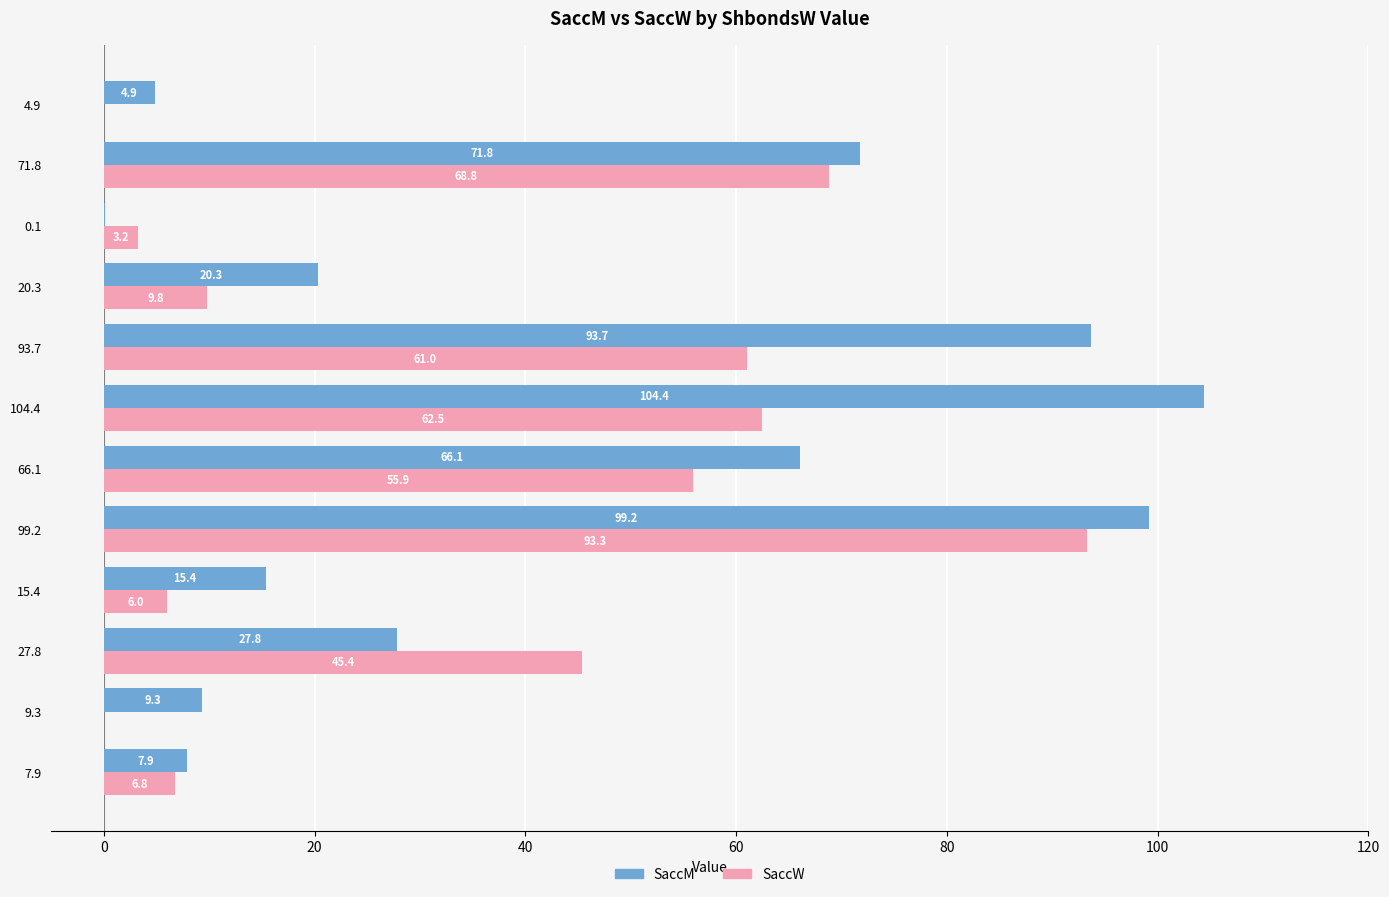

Is the value of SaccW at 15.4 greater than the value of SaccM at 66.1?

No